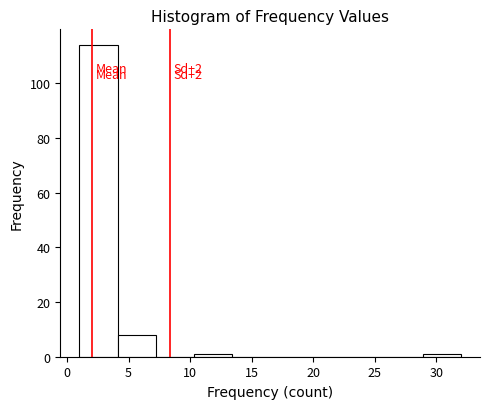

Over which range of the x-axis is the bar tallest?

1.0 to 4.1